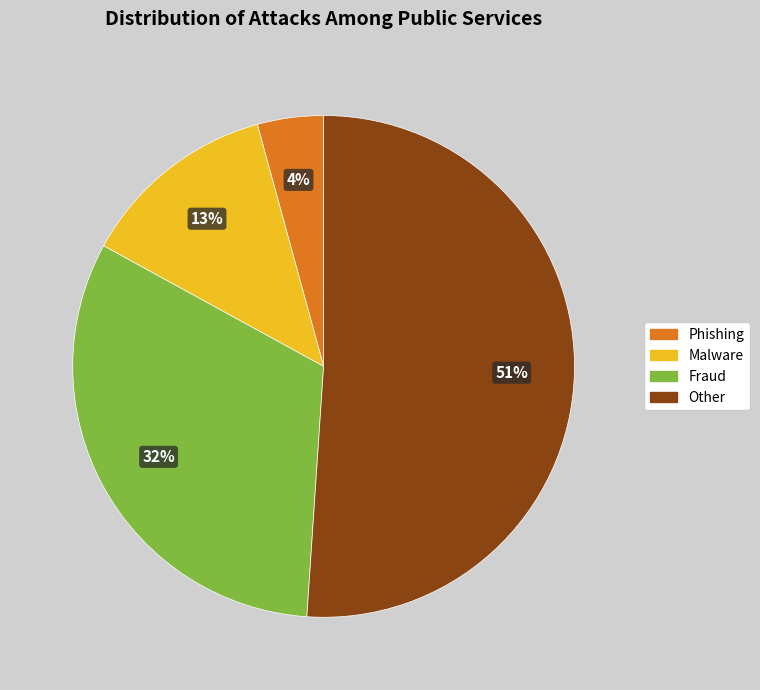

Does any single category account for the majority?

Yes